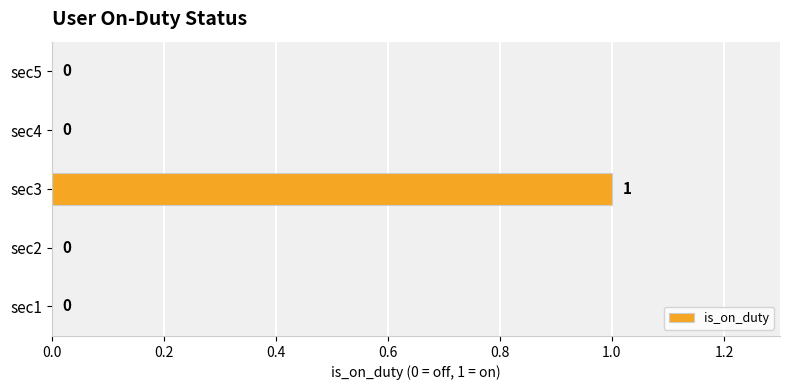

How many values are between 0 and 1?

5